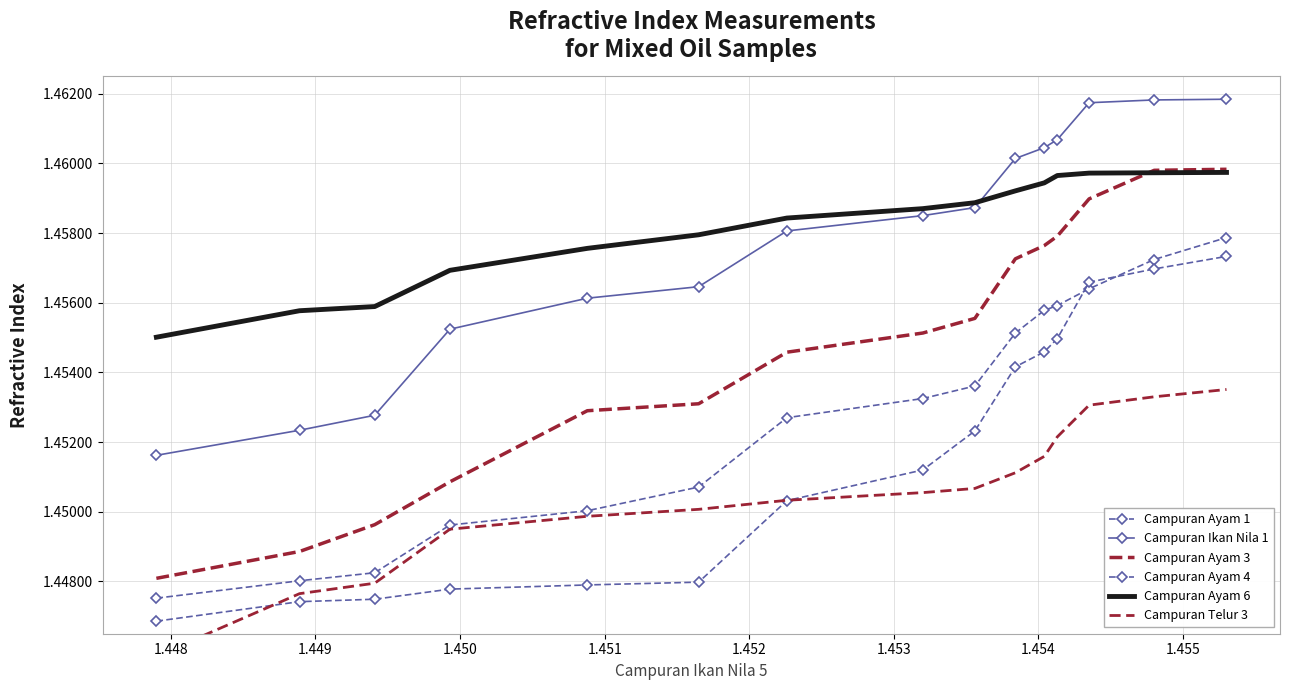

What is the approximate value of Campuran Ayam 1 at 1.448?

1.4